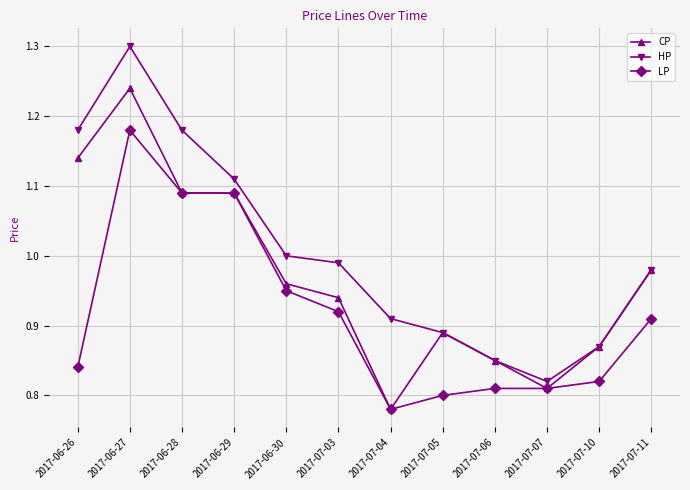

What are all the series names shown in the legend?

CP, HP, LP